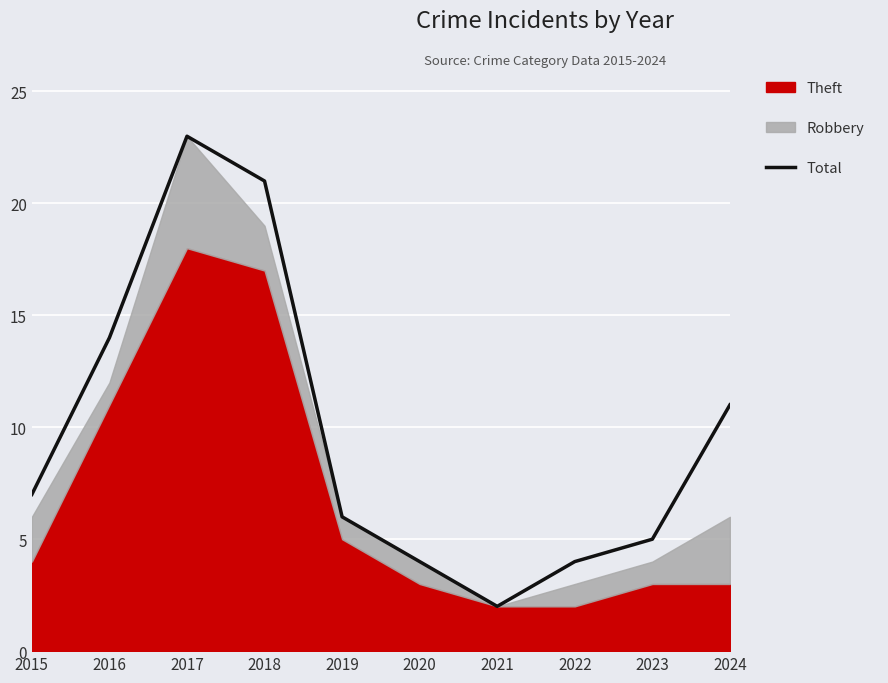

The chart shows a value of 7 at 2015. True or false?

True